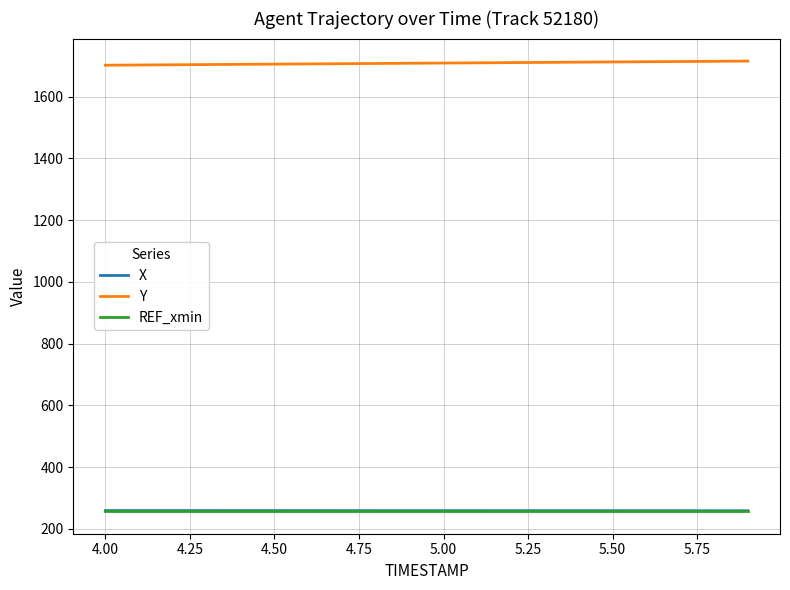

What is the highest value of the Y series?

1715.1